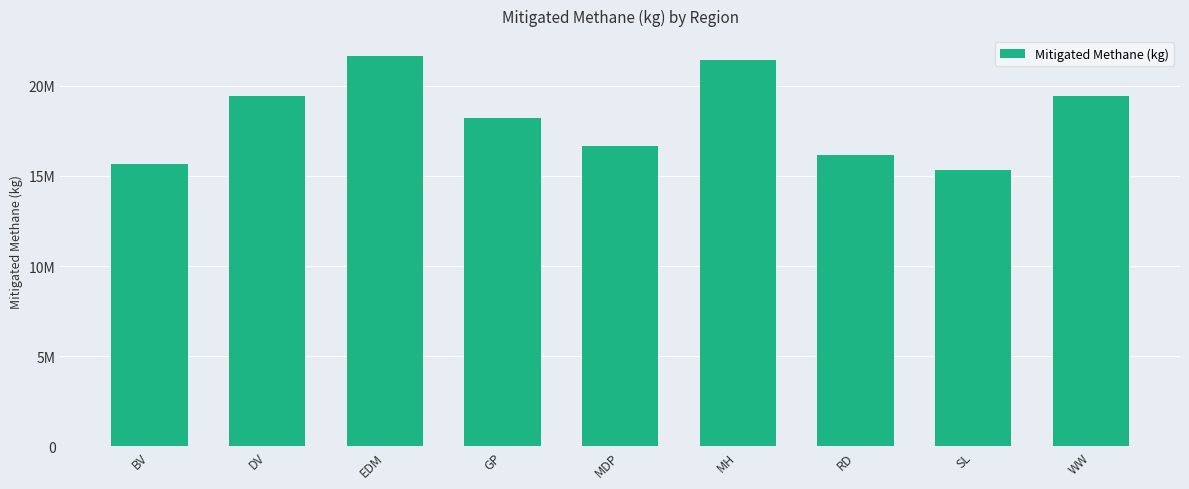

What is the label of the 1st bar from the left?

BV